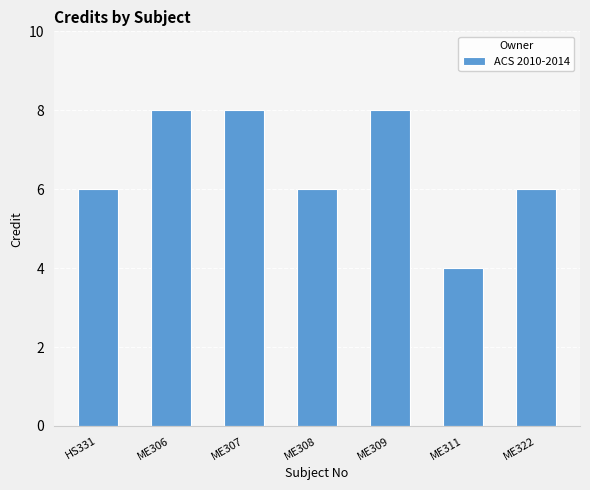

True or false: the data shows 8 at ME309.

True